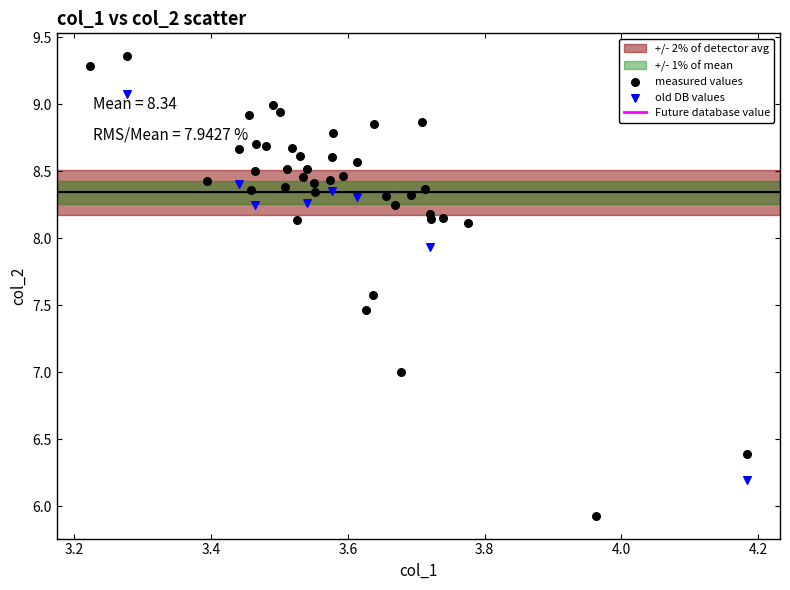

Which series reaches the maximum Y coordinate?

measured values